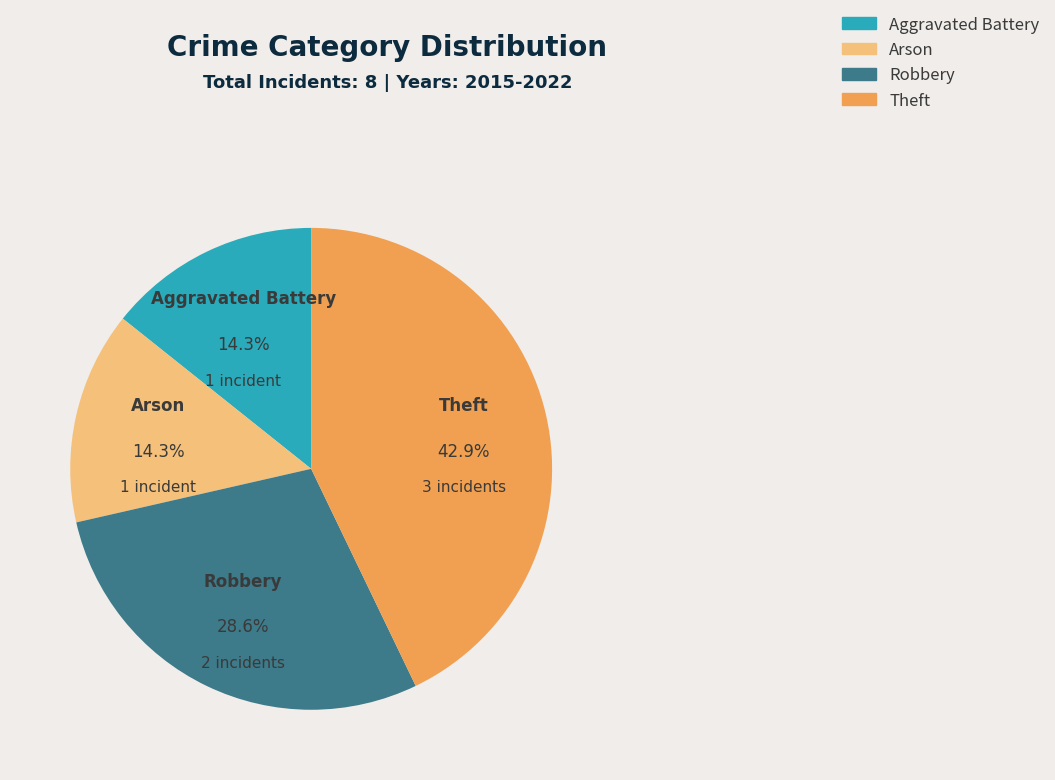

True or false: Aggravated Battery accounts for 14% of the total.

True